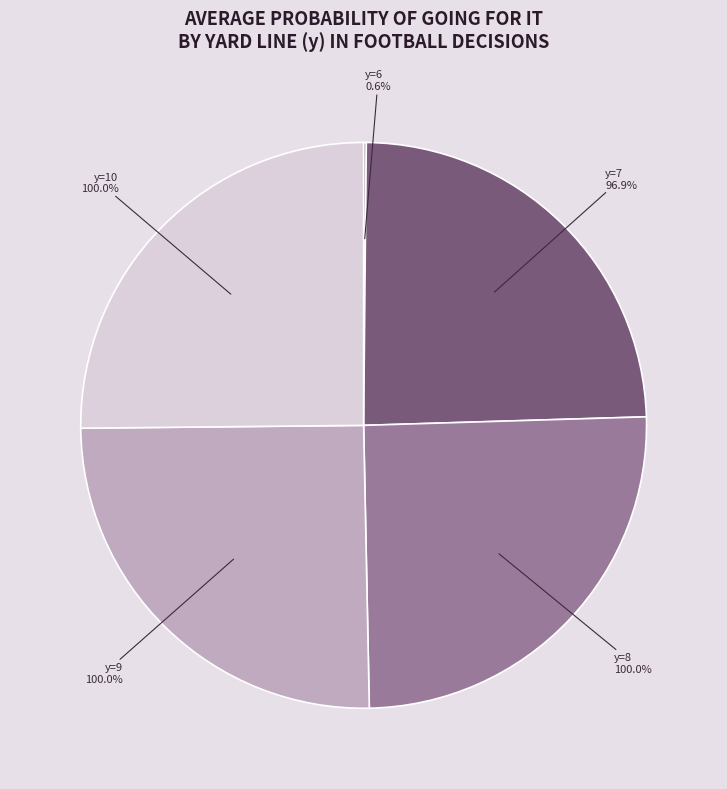

Combined, what portion of the pie is y=7 and y=9?

49.5%